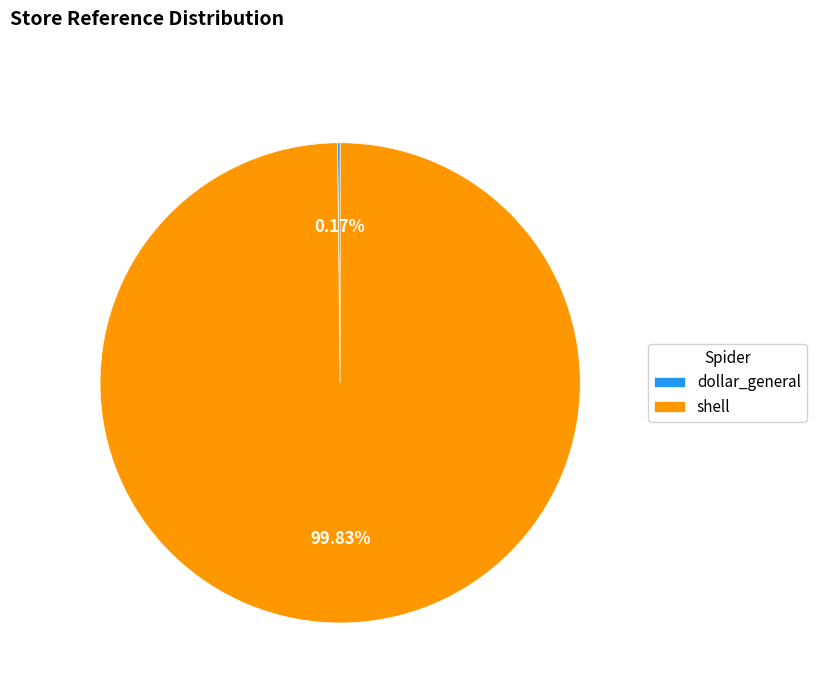

Does any single category account for the majority?

Yes